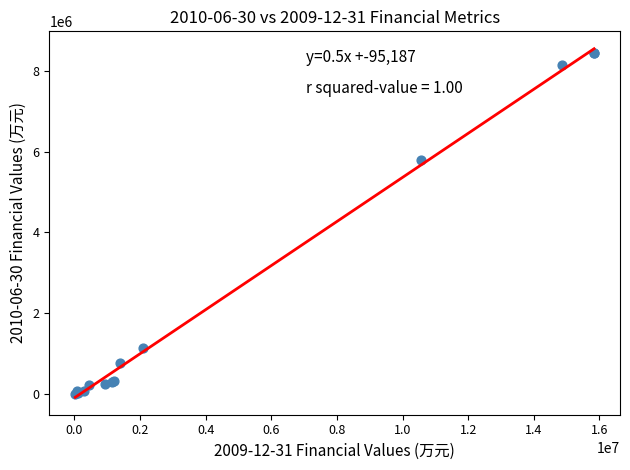

What Y value in the scatter plot is closest to 4227124?

5802067